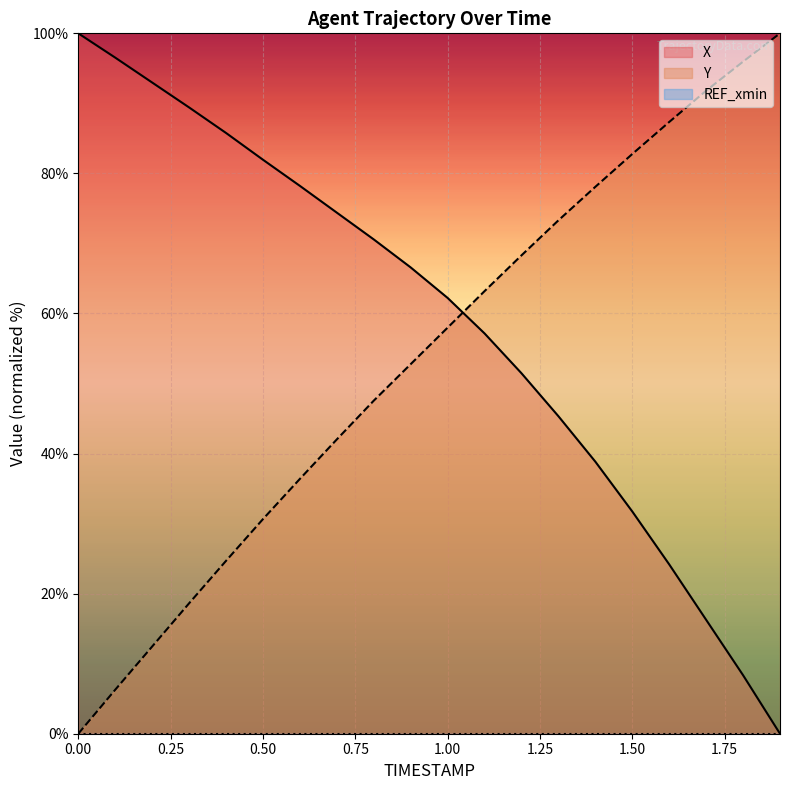

What is the difference between the X values at 0.9 and 0.7?

7.8